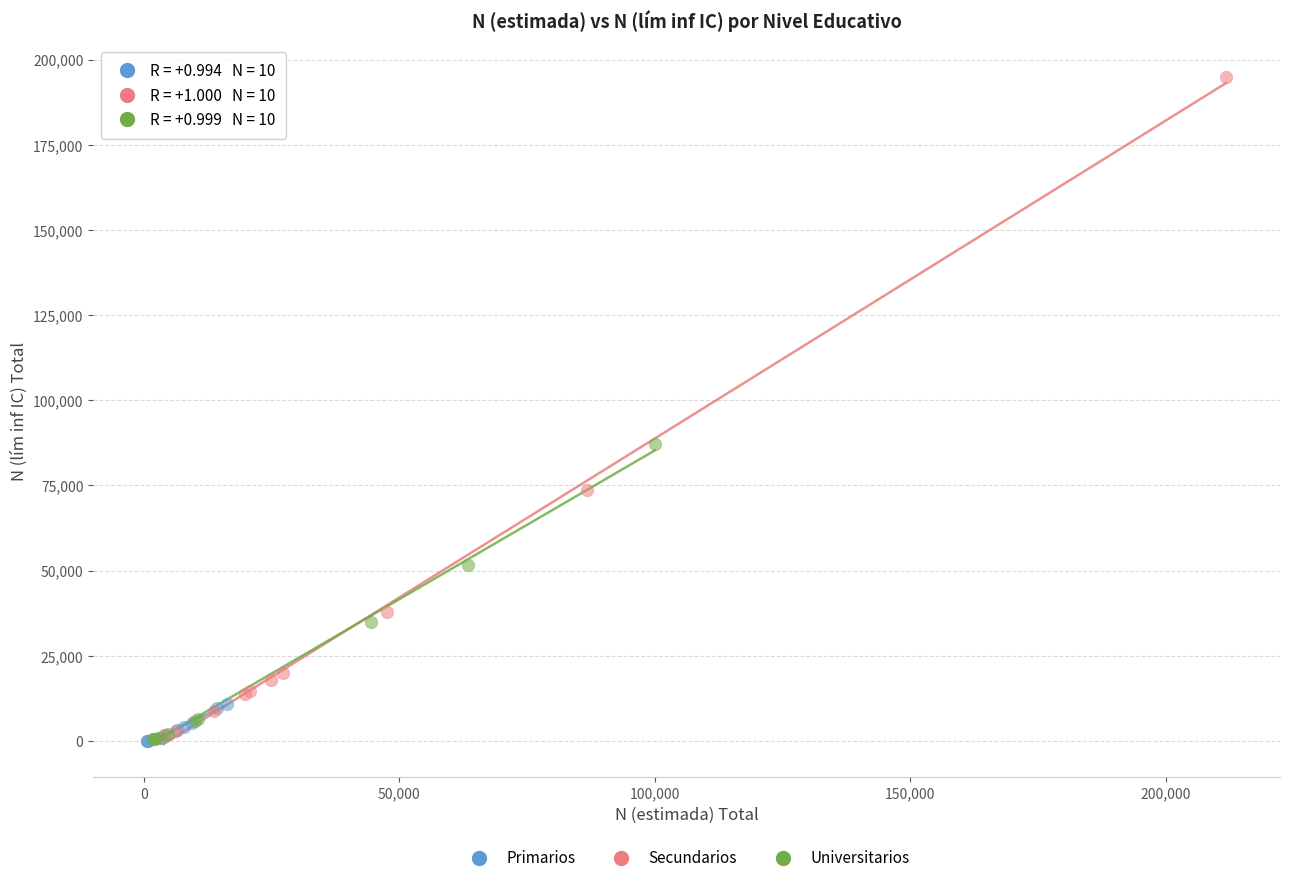

Which series reaches the maximum Y coordinate?

Secundarios